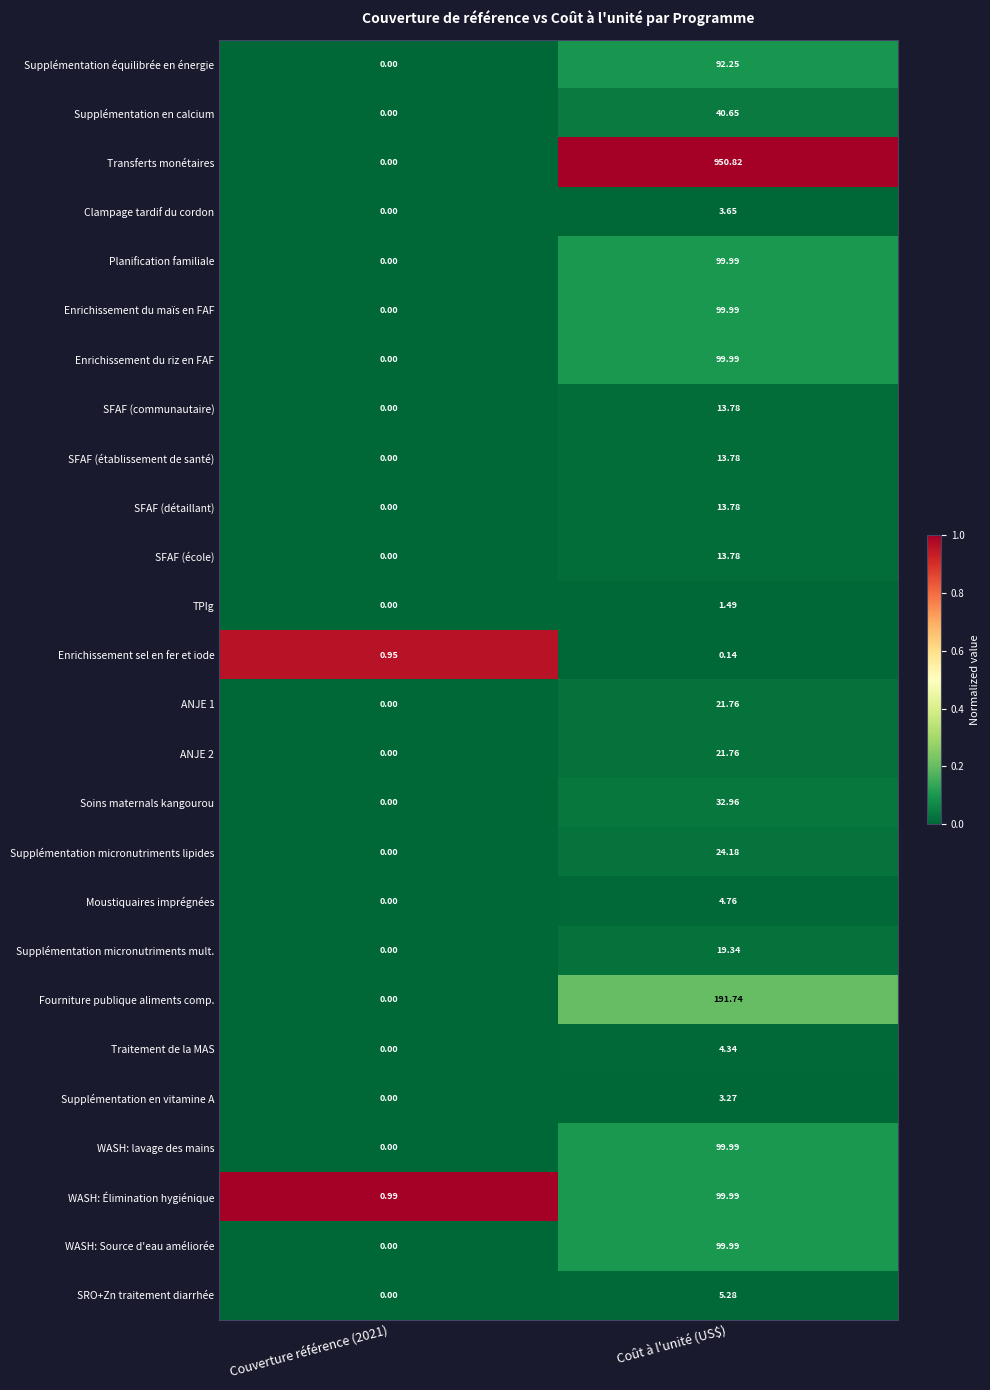

Which series has the largest total across all categories?

Transferts monétaires